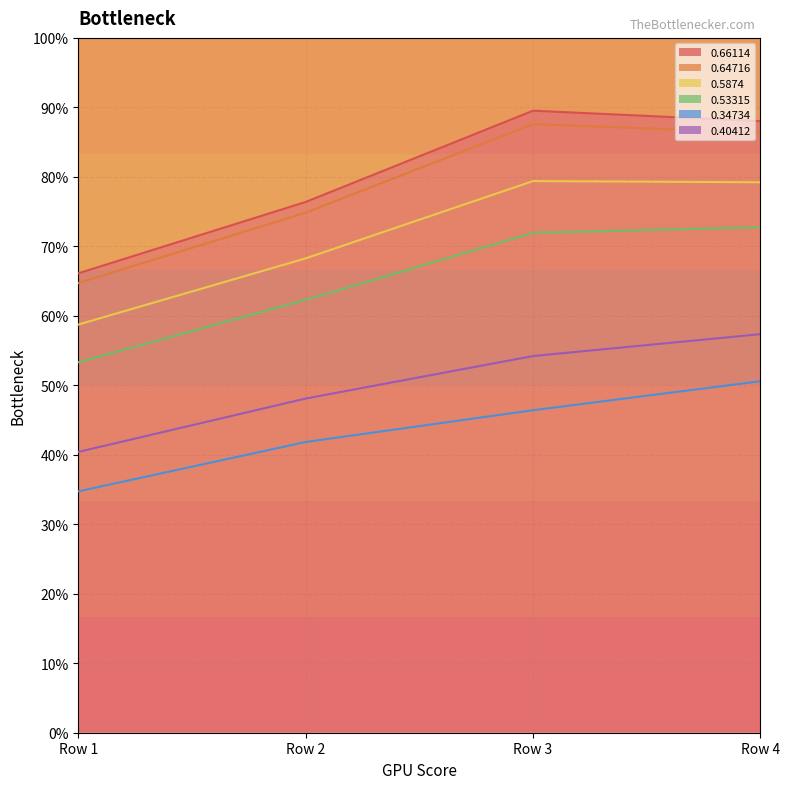

Does the chart display data point markers on the line(s)?

No